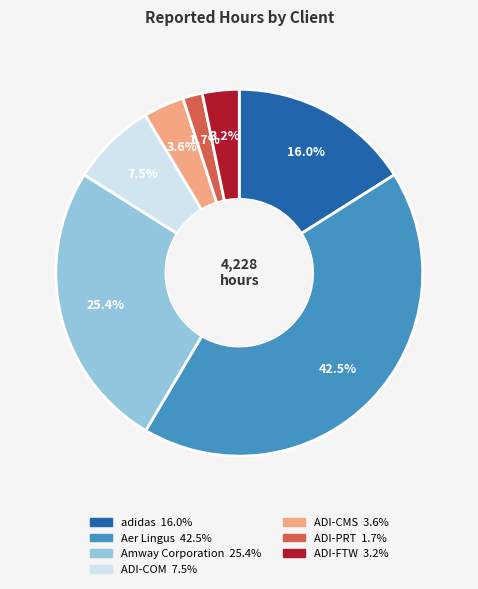

True or false: adidas accounts for 16% of the total.

True